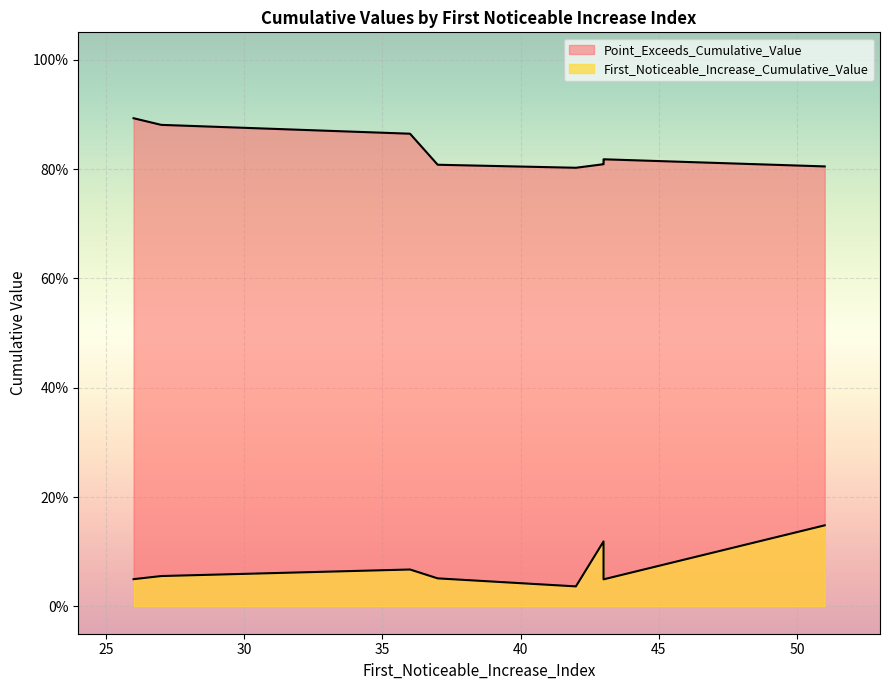

Count the Point_Exceeds_Cumulative_Value values in the range 0 to 1.

10